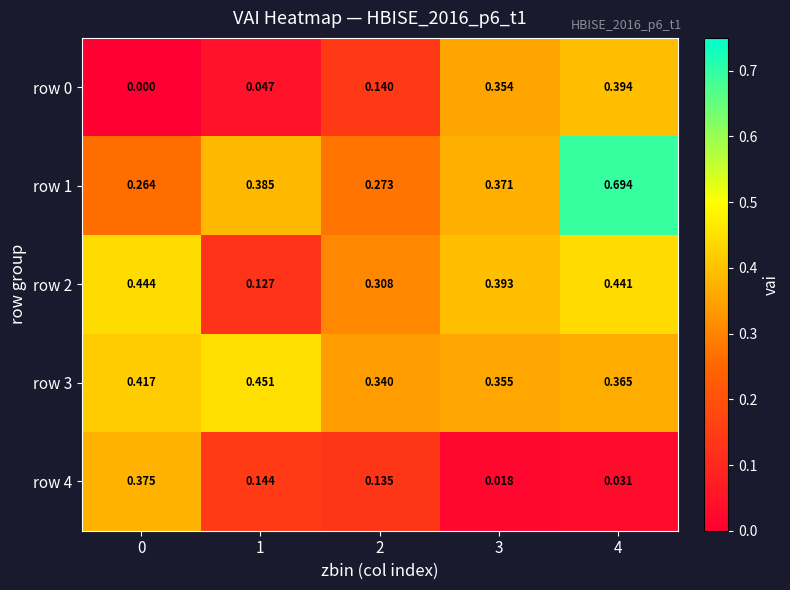

Count the number of data series in this chart.

5